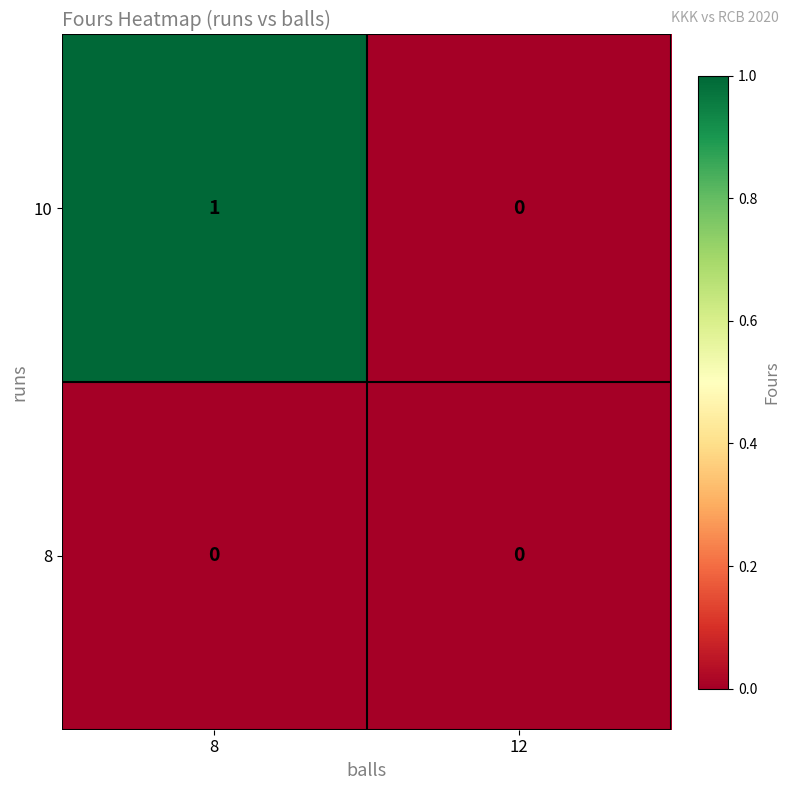

List the series in order of their overall mean, highest first.

10, 8